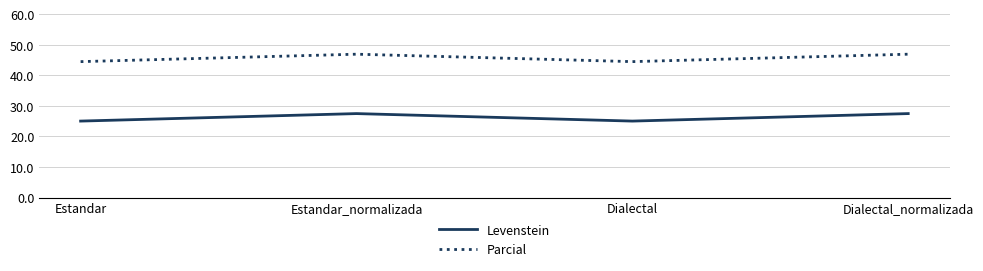

The value of Levenstein at Dialectal is 43.6. True or false?

False